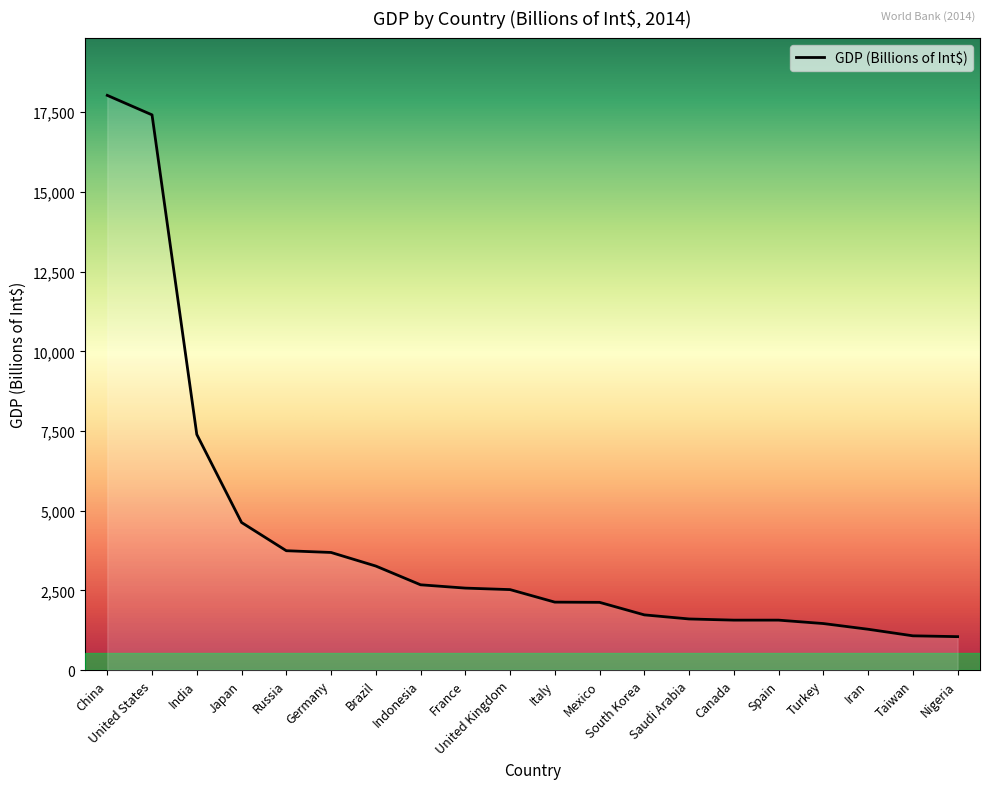

True or false: the data shows 1604 at Saudi Arabia.

True